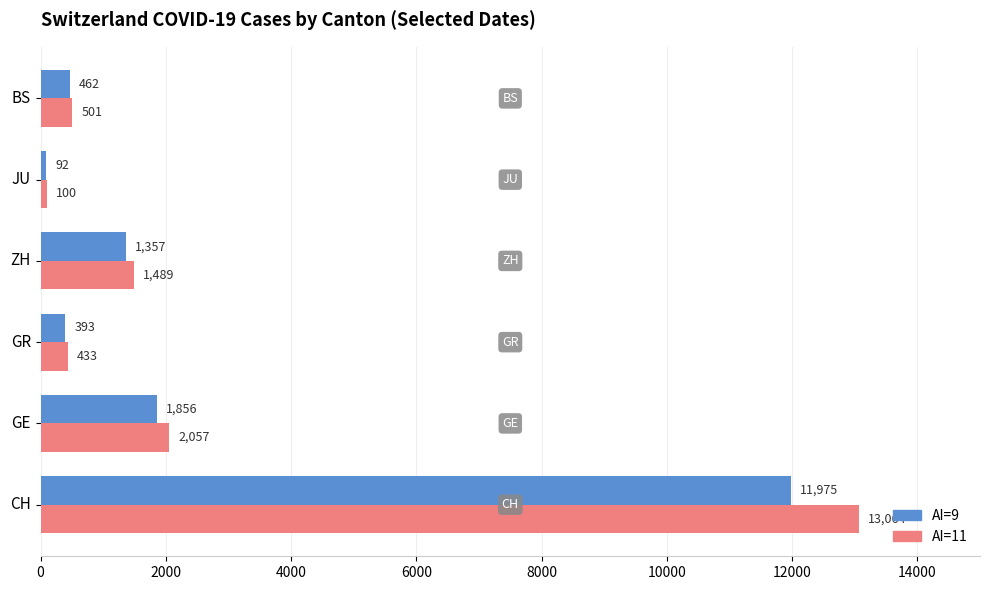

True or false: AI=9 has a value of 532 at ZH.

False